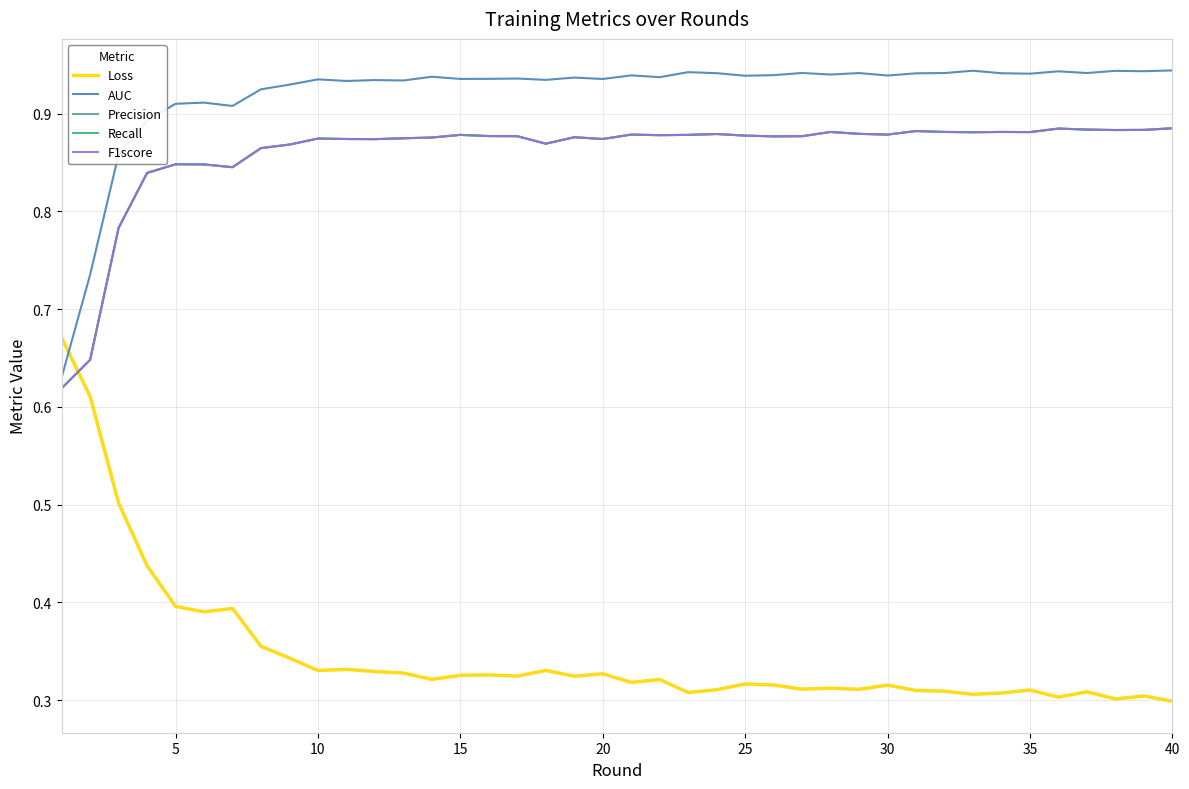

Is this an area chart (filled region under the line)?

No